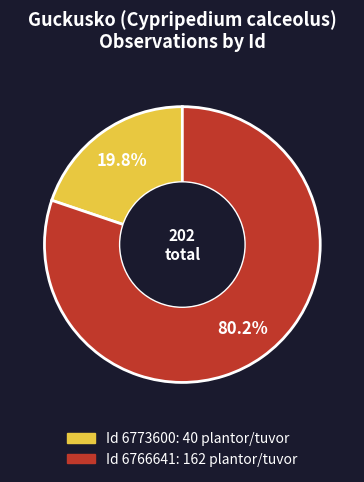

Count the number of slices in the pie.

2